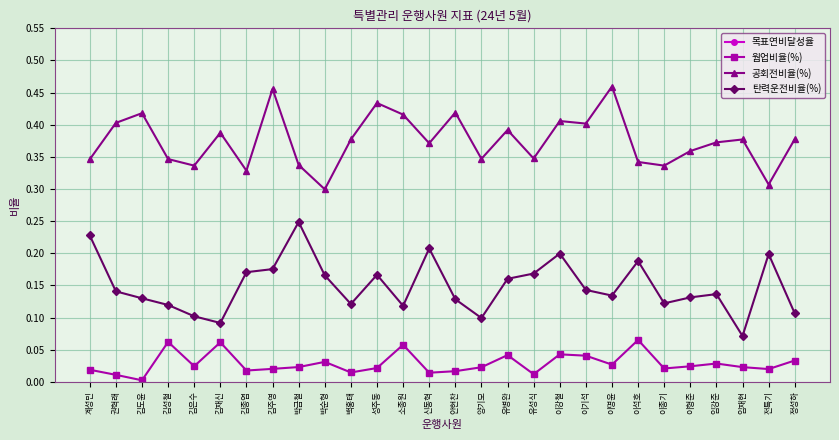

True or false: 웜업비율(%) has more than 2 points higher than both neighbors.

True